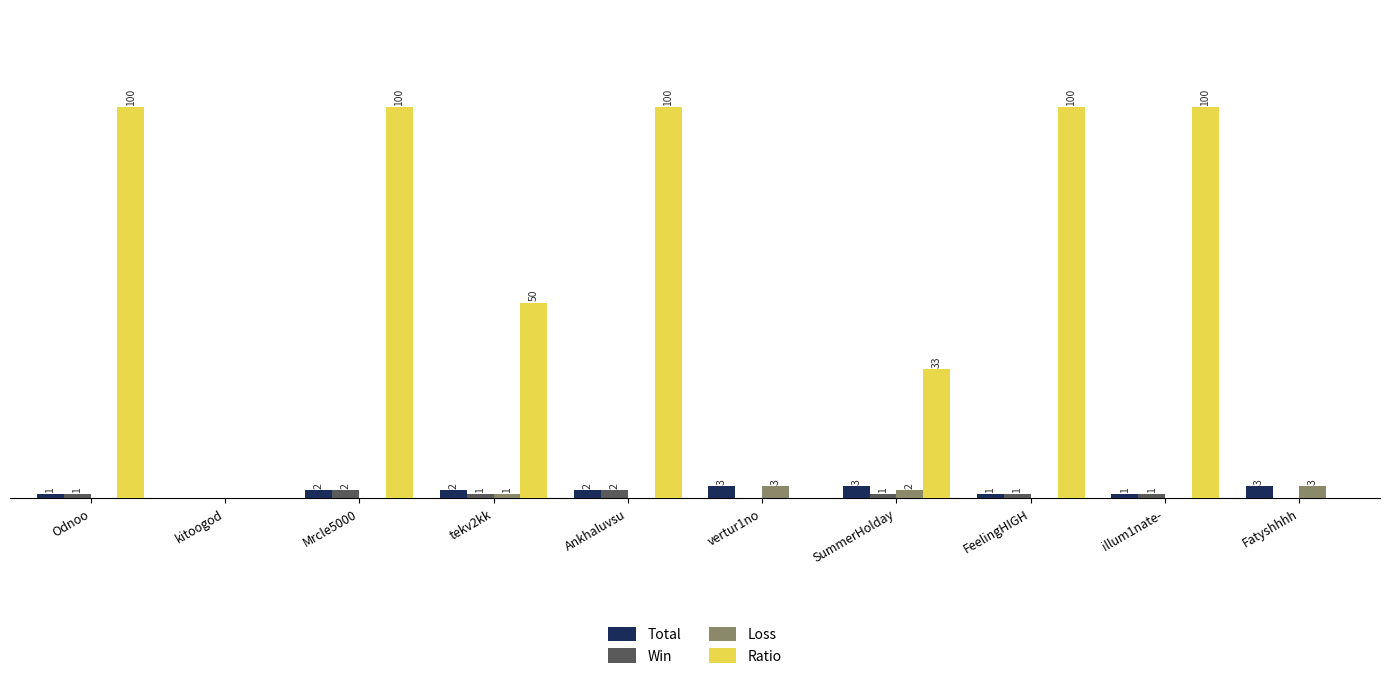

Which series has the largest total across all categories?

Ratio